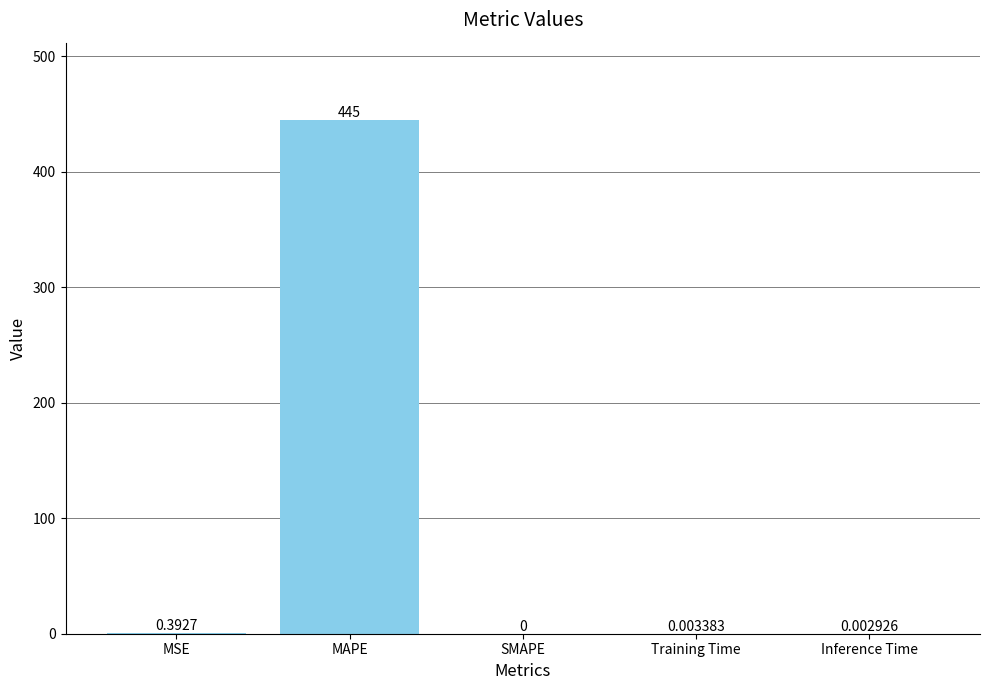

The chart shows a value of 237.6 at SMAPE. True or false?

False